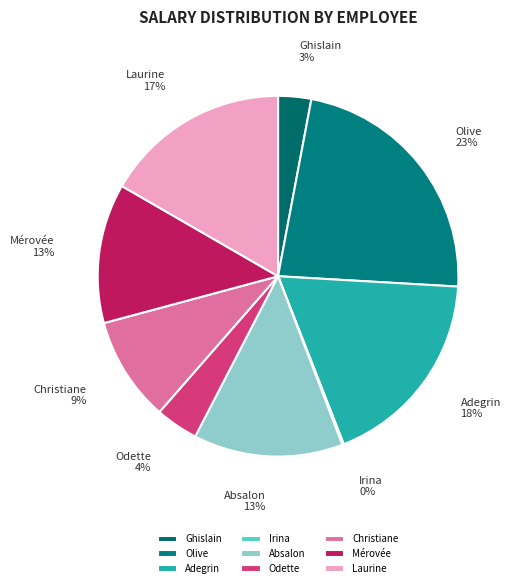

True or false: Adegrin accounts for 18% of the total.

True